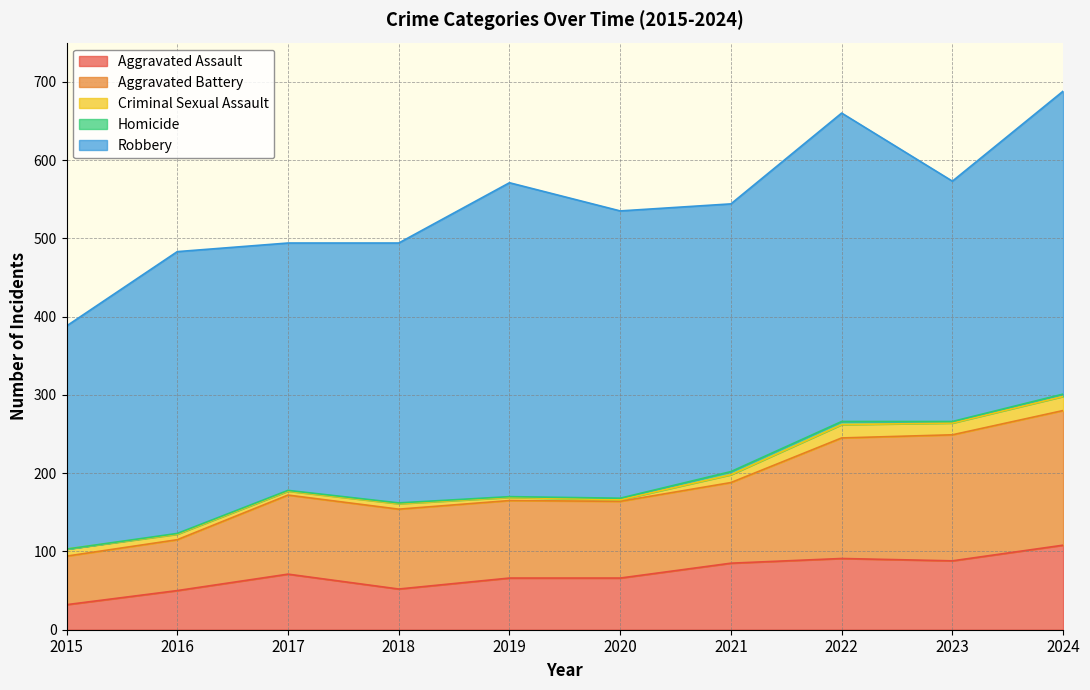

How many data points in Robbery are above 360?

4